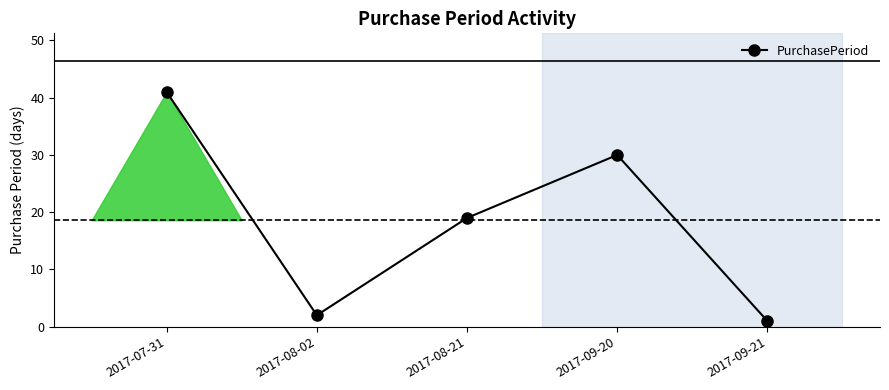

Rank the categories by value from lowest to highest.

2017-09-21, 2017-08-02, 2017-08-21, 2017-09-20, 2017-07-31